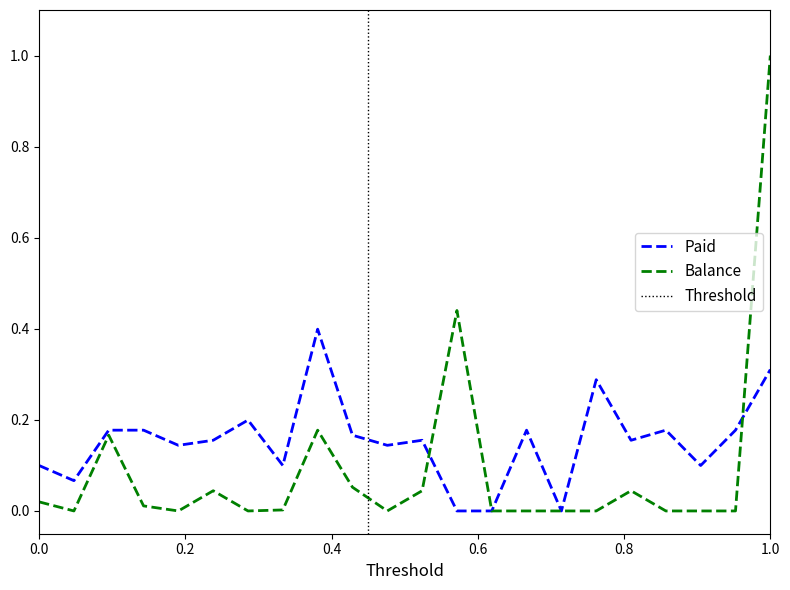

Reading right to left, transcribe all the data shown in this chart.

Paid: 0.3	0.2	0.1	0.2	0.2	0.3	0.0	0.2	0.0	0.0	0.2	0.1	0.2	0.4	0.1	0.2	0.2	0.1	0.2	0.2	0.1	0.1
Balance: 1.0	0.0	0.0	0.0	0.0	0.0	0.0	0.0	0.0	0.4	0.0	0.0	0.1	0.2	0.0	0.0	0.0	0.0	0.0	0.2	0.0	0.0